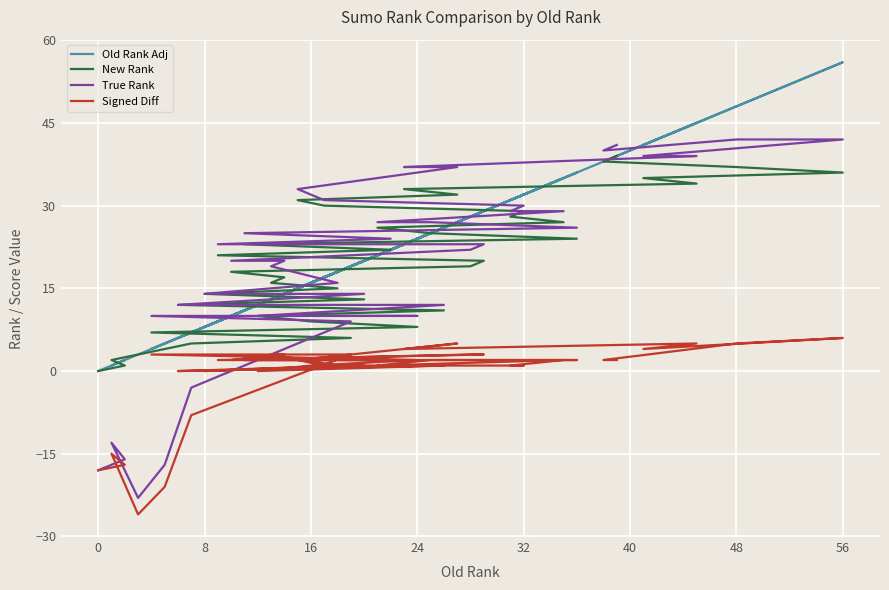

Which series has the largest range (max minus min)?

True Rank